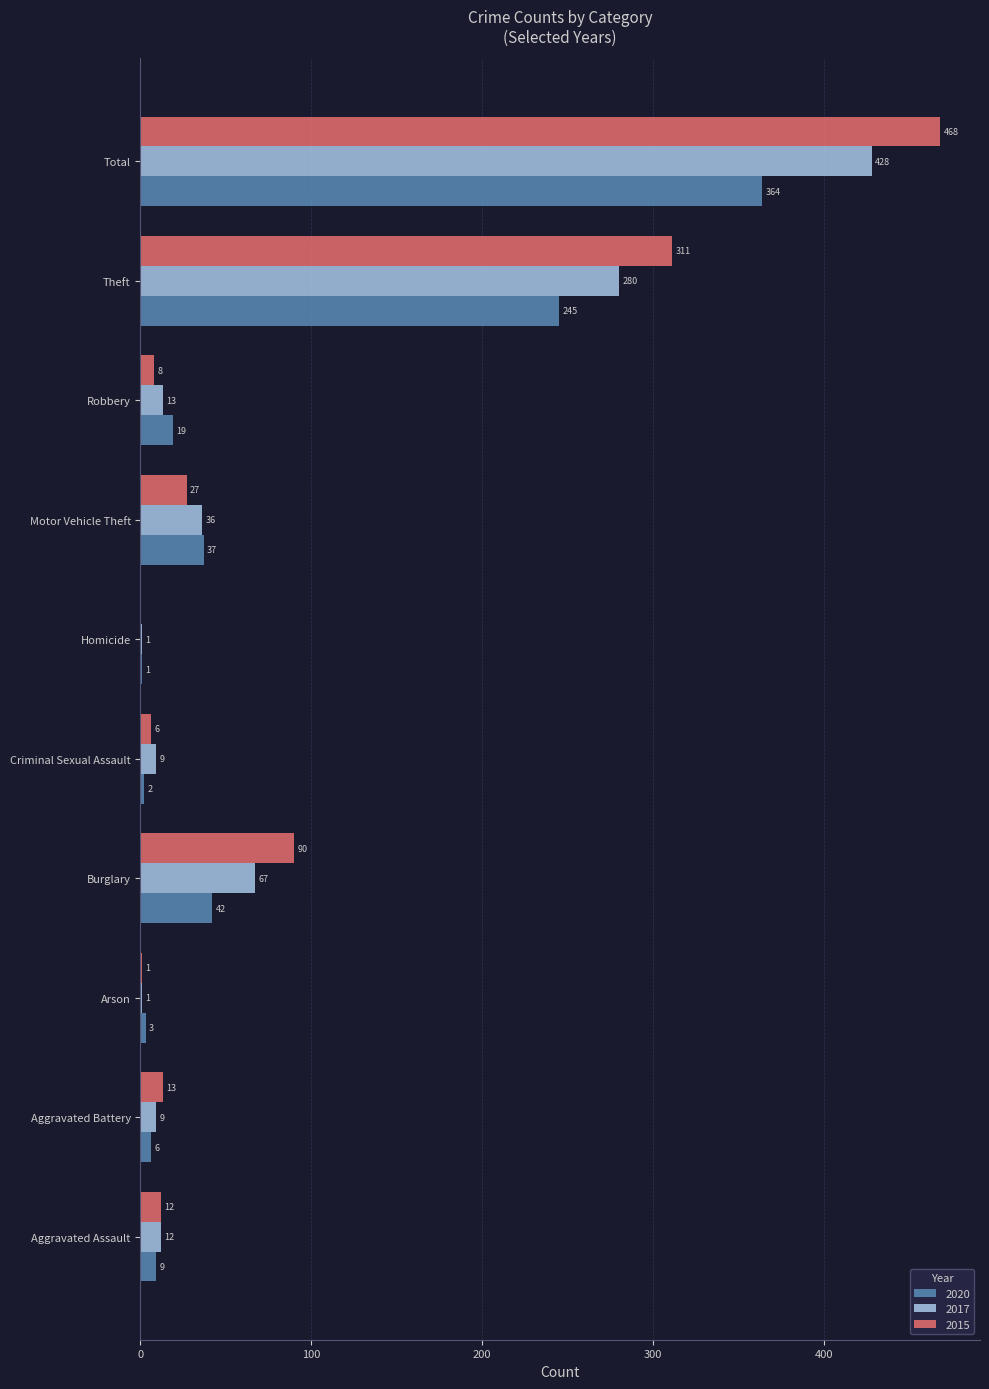

Which label corresponds to the largest value in the chart?

Total